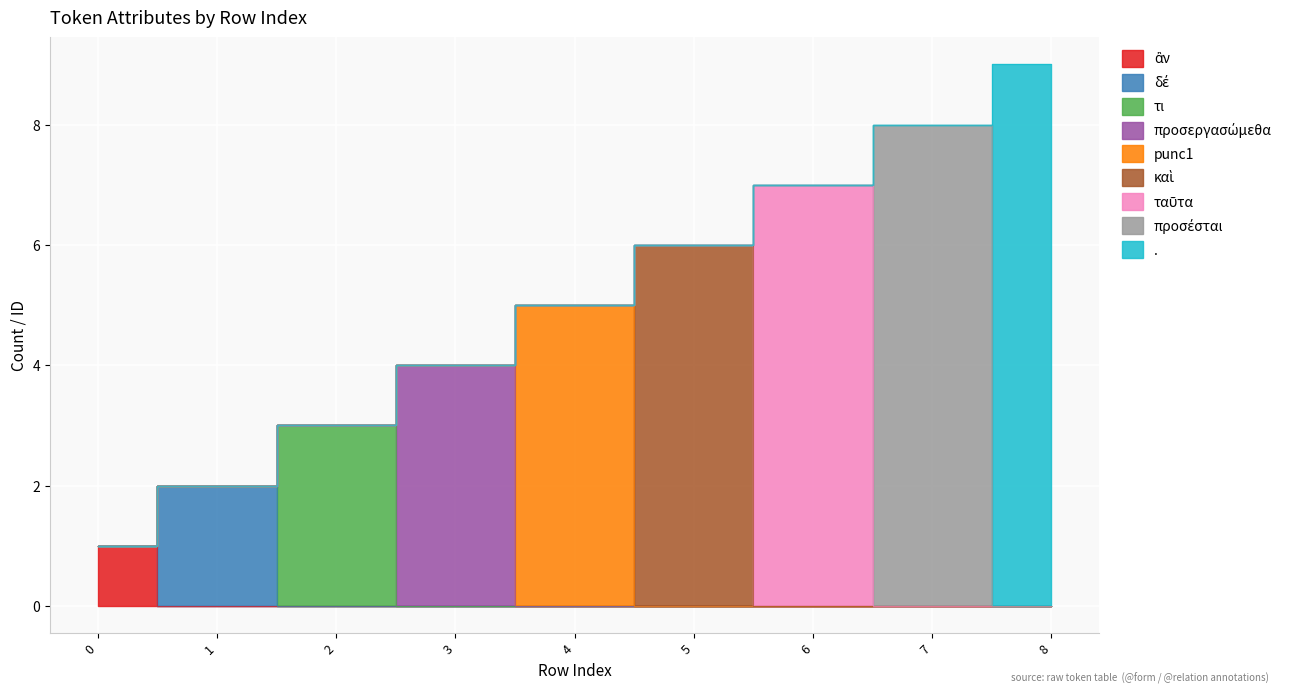

The chart shows a value of 2 at 1. True or false?

True